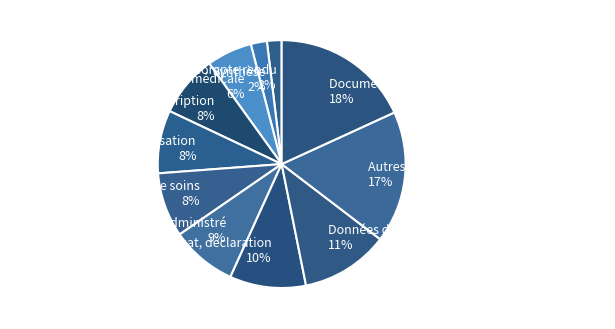

The Prescription slice represents 8% of the pie. True or false?

True